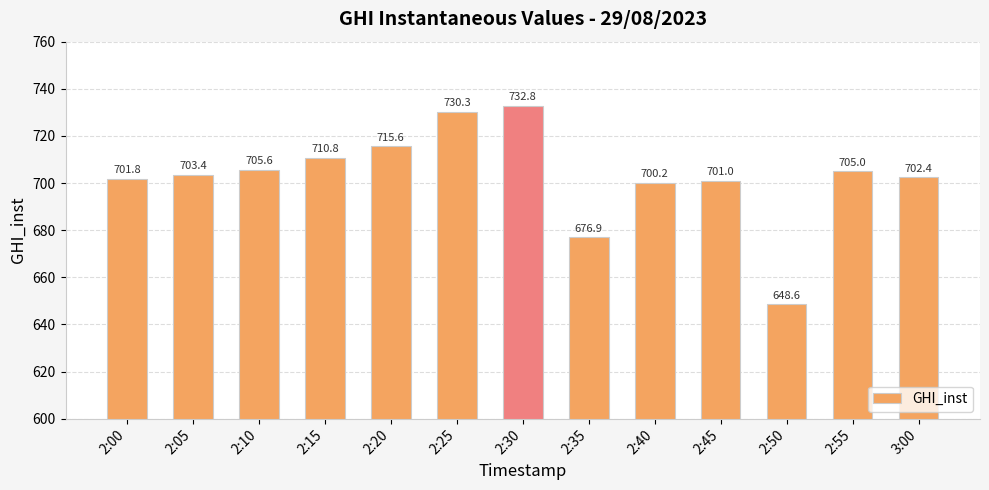

What is the change in value from 2:50 to 3:00?

+53.8